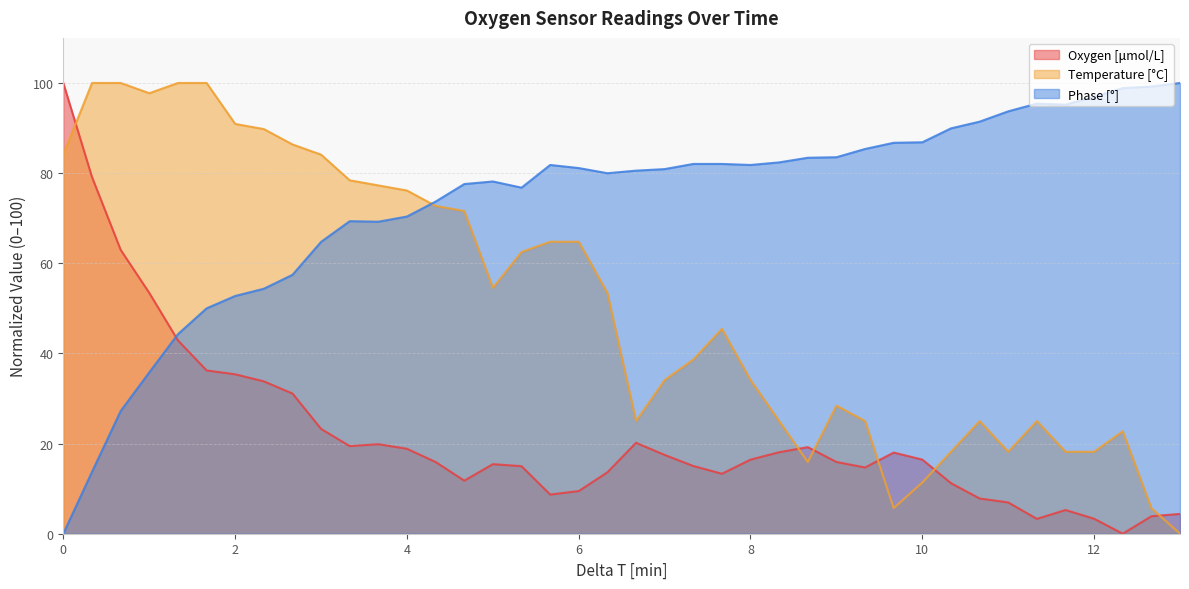

Rank the series by their maximum value, from lowest to highest.

Oxygen [μmol/L], Temperature [°C], Phase [°]